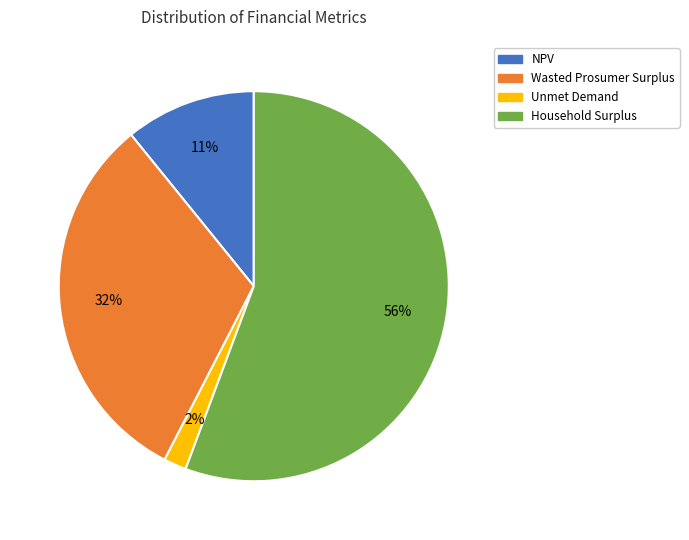

To the nearest percent, what is the combined percentage of Household Surplus and Wasted Prosumer Surplus?

87%